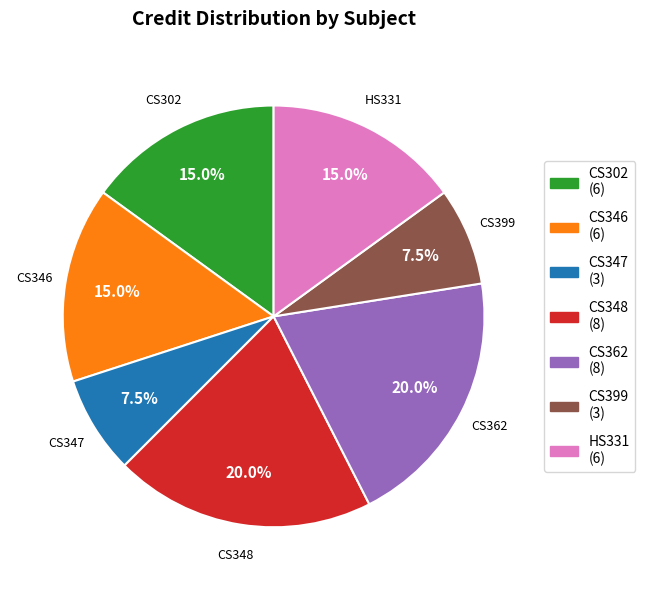

What is the ratio of the value at HS331 to the value at CS347?

2.0